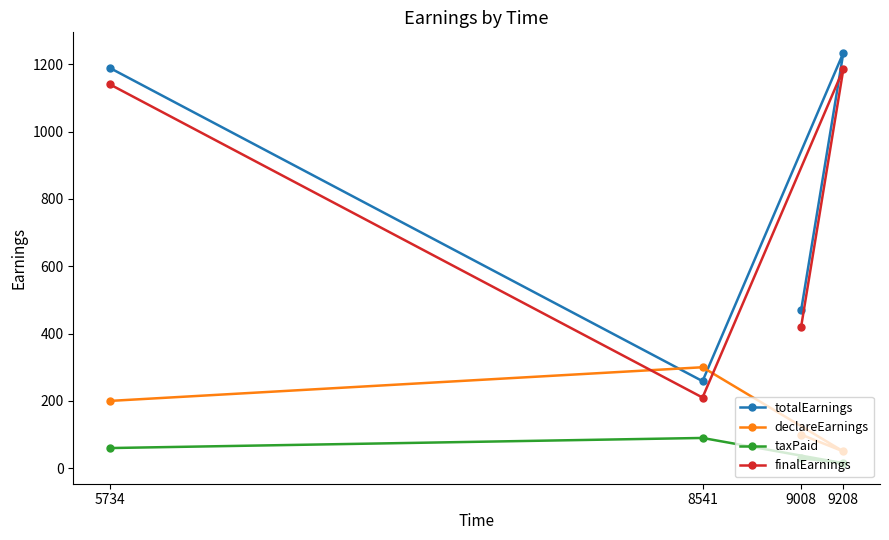

Reading right to left, what are all the values shown in this chart?

totalEarnings: 9208=1233.8	9008=468.8	8541=258.8	5734=1188.8
declareEarnings: 9208=50.0	9008=100.0	8541=300.0	5734=200.0
taxPaid: 9208=15.0	9008=30.0	8541=90.0	5734=60.0
finalEarnings: 9208=1185.0	9008=420.0	8541=210.0	5734=1140.0